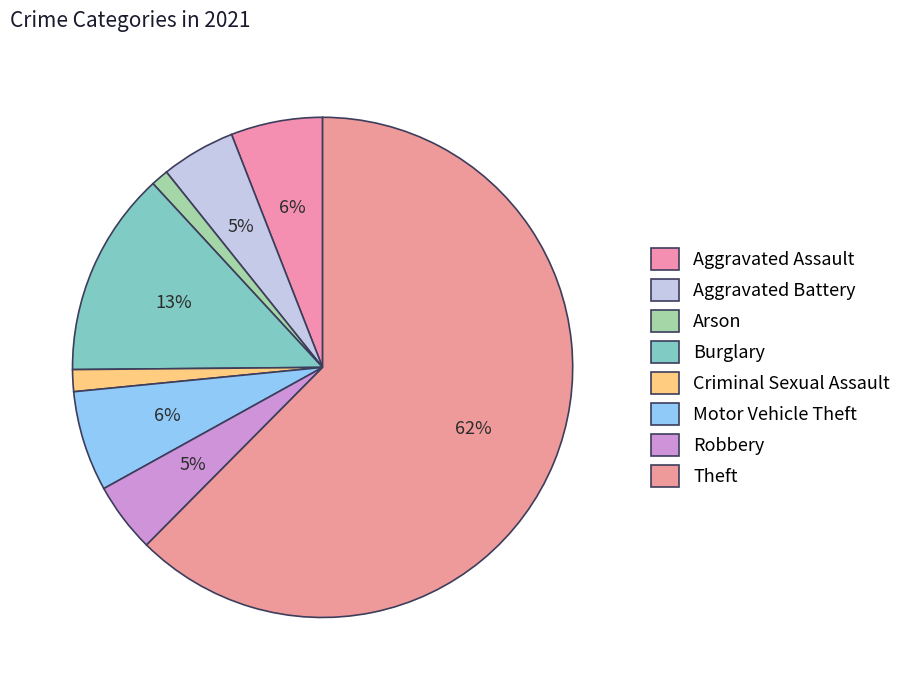

How many slices are in this pie chart?

8